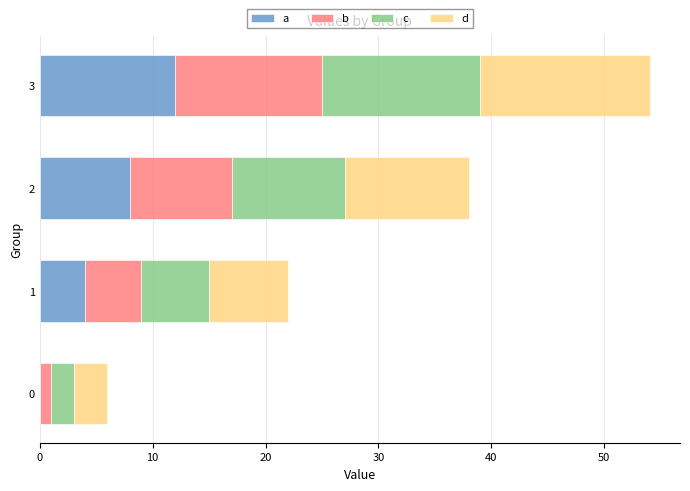

What is the sum of all a values?

24